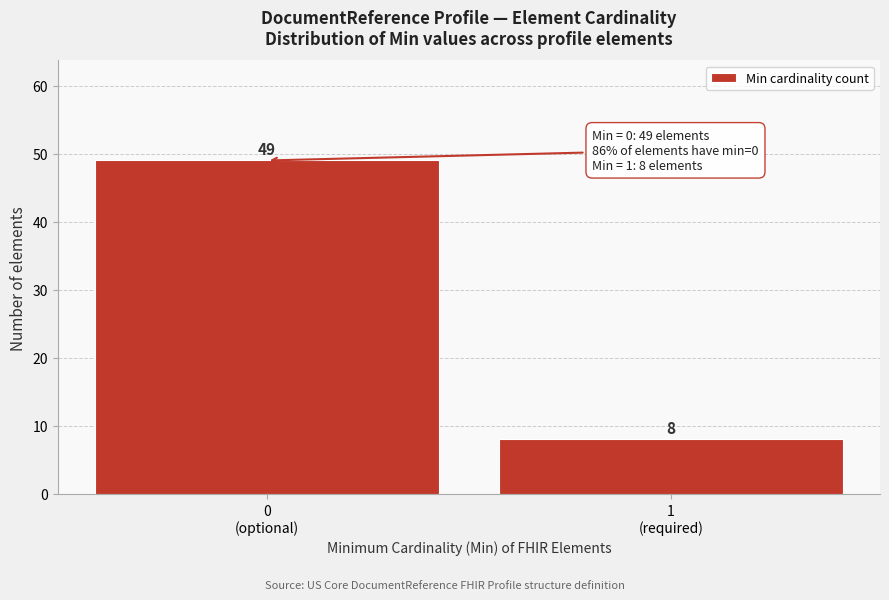

Reading right to left, list all the values displayed in this chart.

8	49